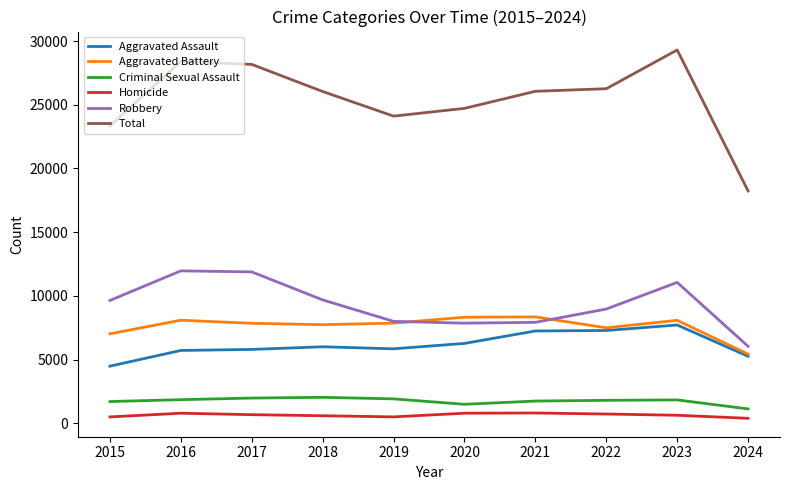

Does the chart have visible grid lines?

No